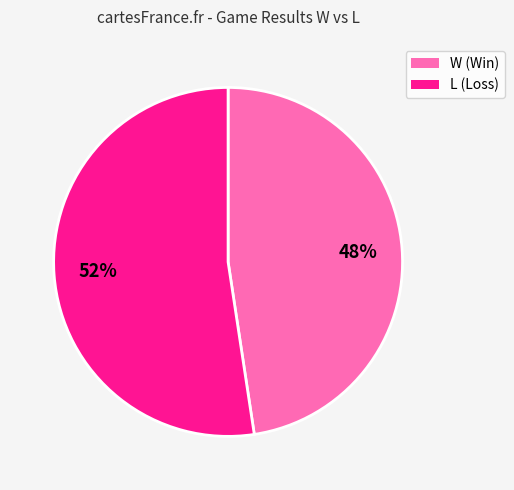

Count the number of slices in the pie.

2